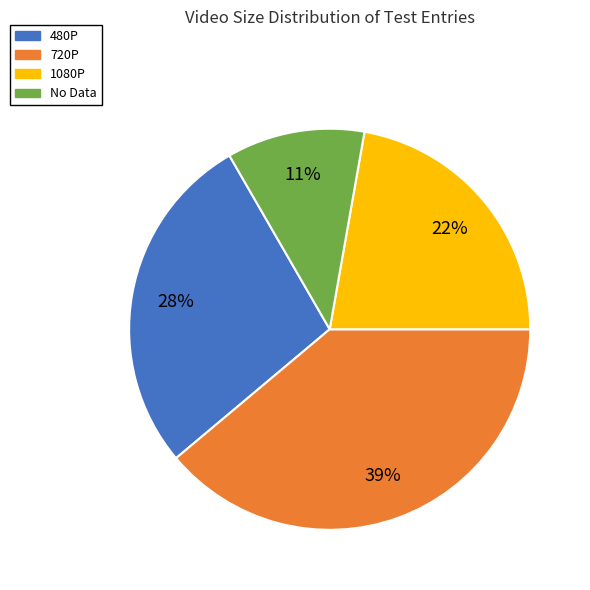

To the nearest percent, what is the average slice percentage?

25%